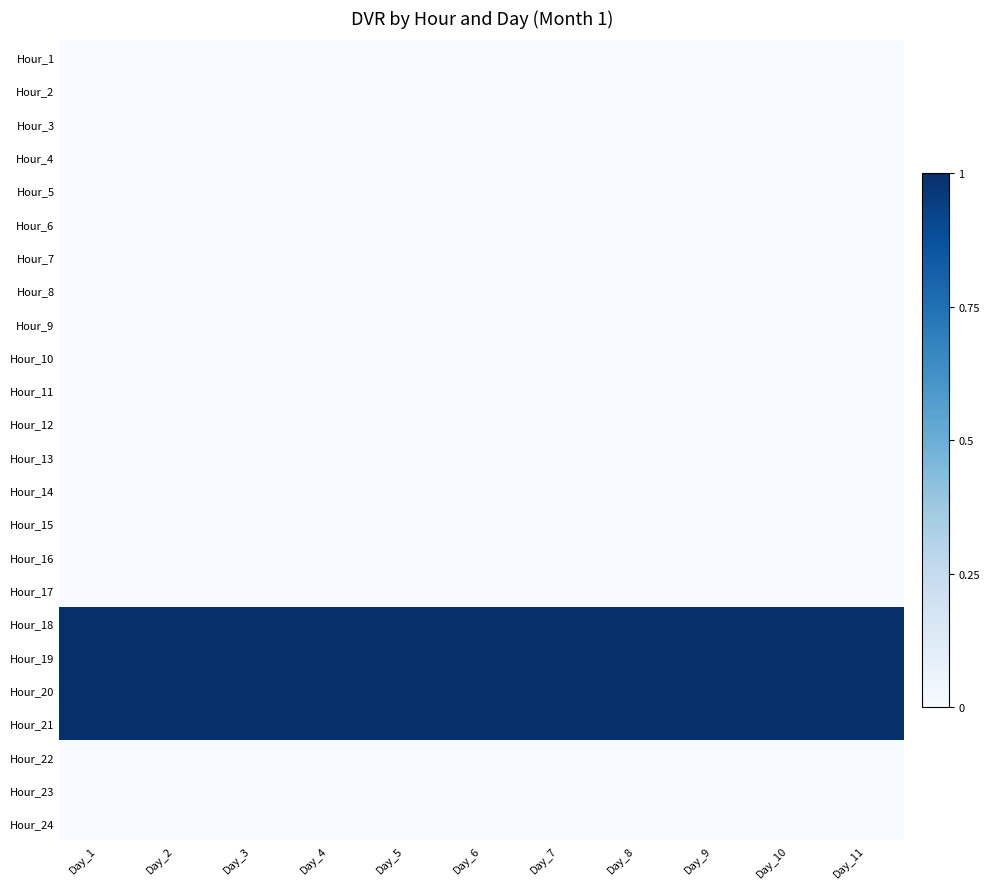

How many categories are shown in the chart?

11